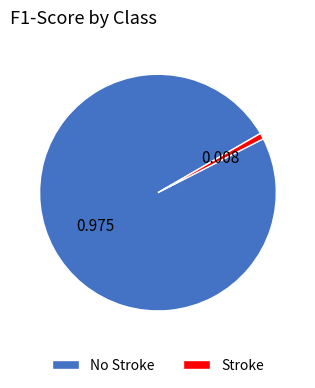

Count the number of slices in the pie.

2